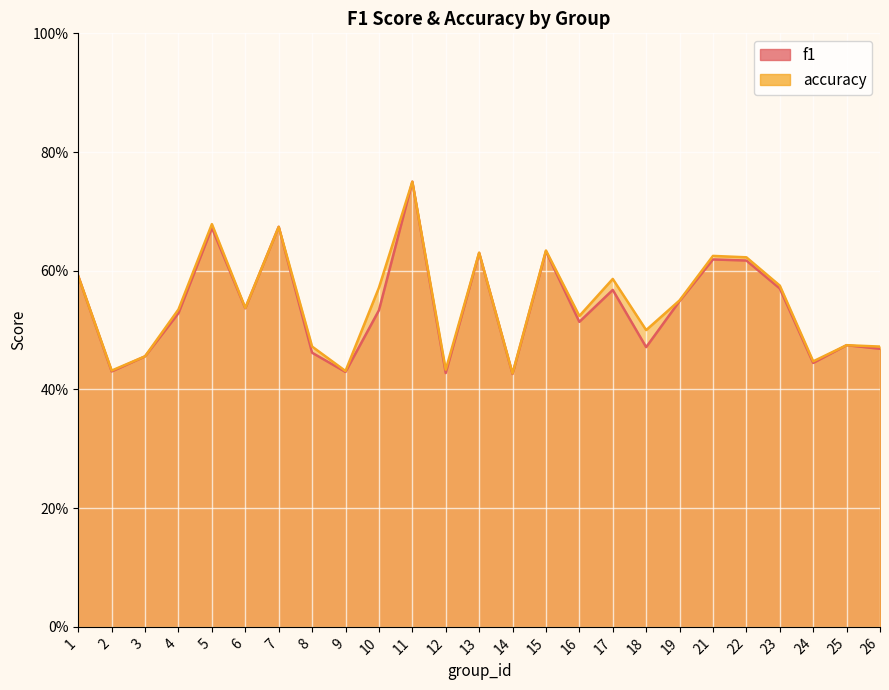

How many series are shown in this chart?

2